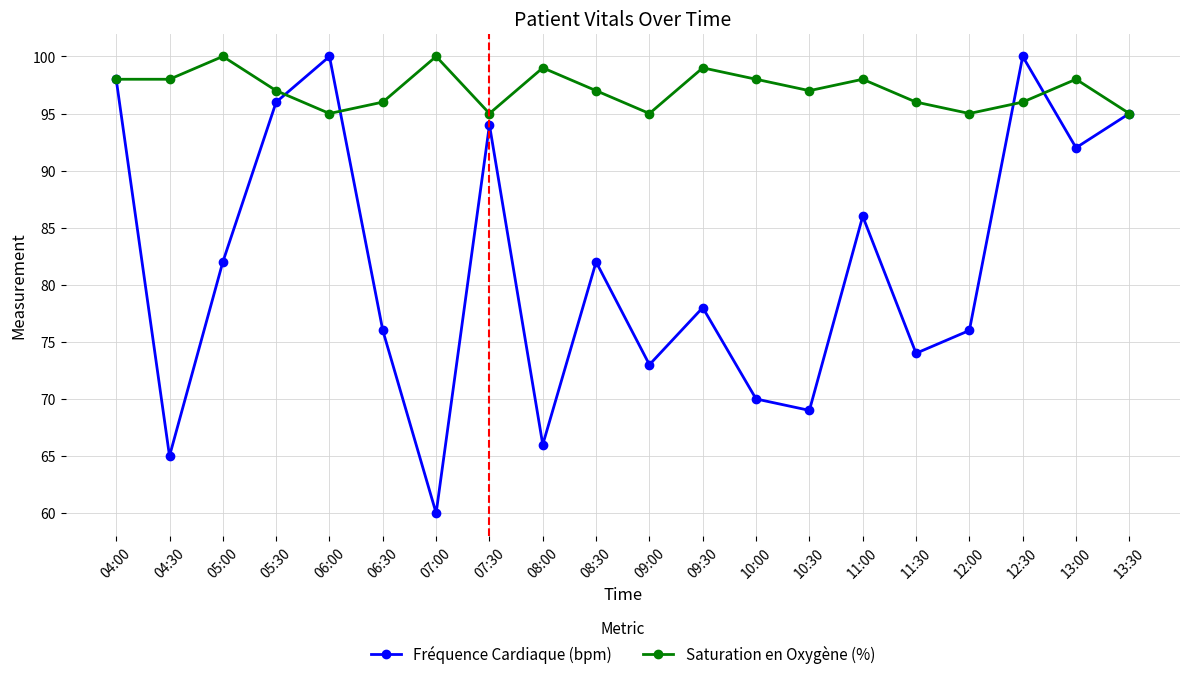

True or false: Fréquence Cardiaque (bpm) has a value of 30 at 09:30.

False